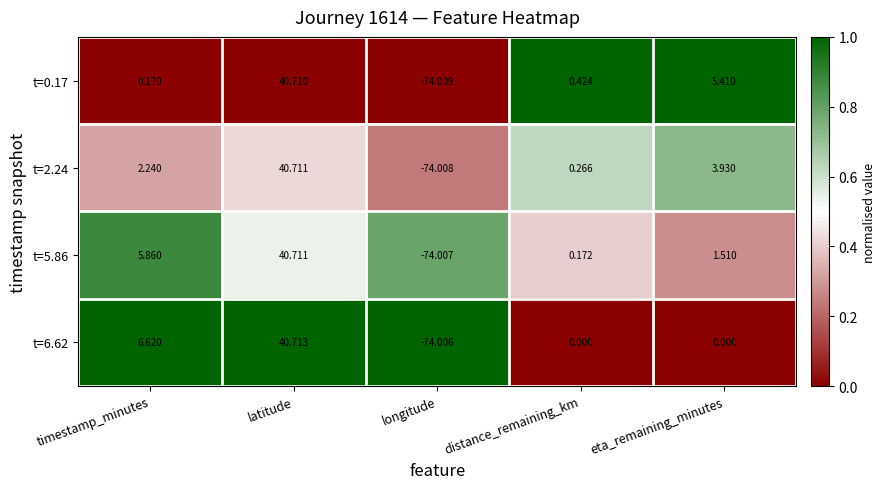

List the labels in order of t=5.86 value, largest first.

latitude, timestamp_minutes, eta_remaining_minutes, distance_remaining_km, longitude